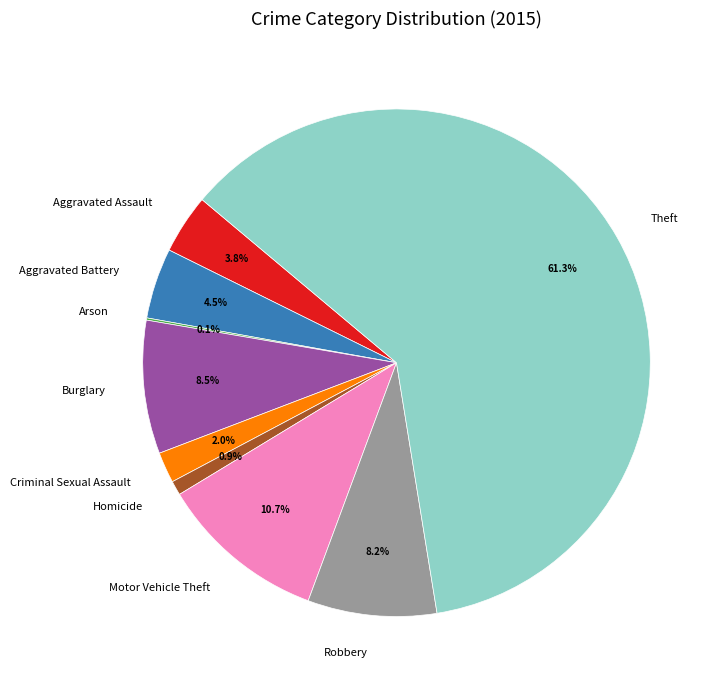

Which category accounts for the majority?

Theft